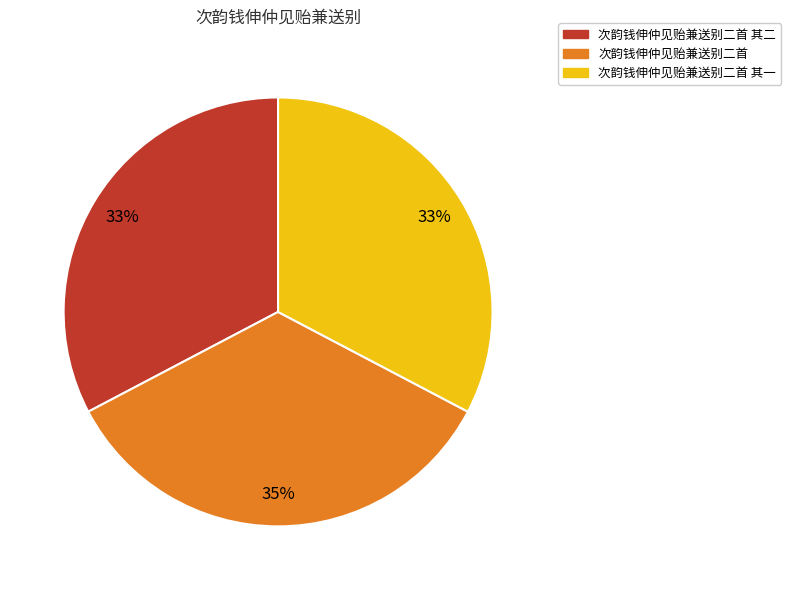

Does any single category account for the majority?

No